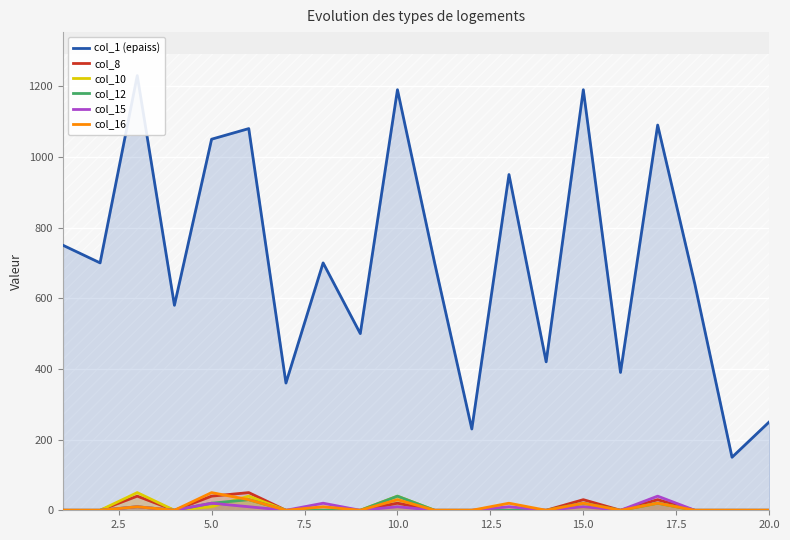

What position from the left is 15.0?

15